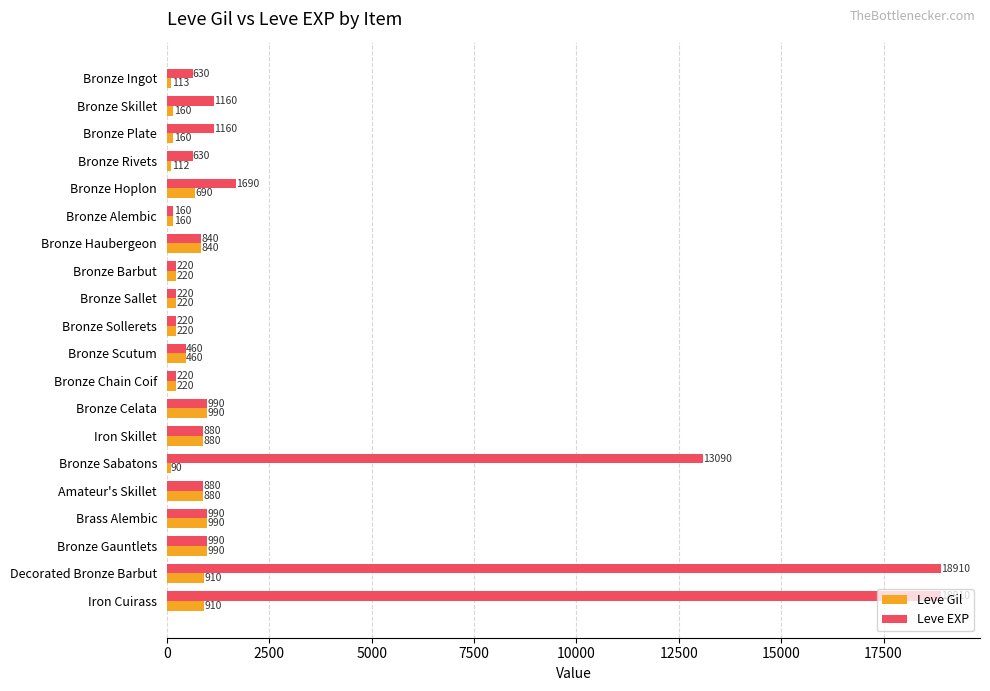

What value does the Leve EXP series have at Bronze Sallet, to the nearest 10?

220